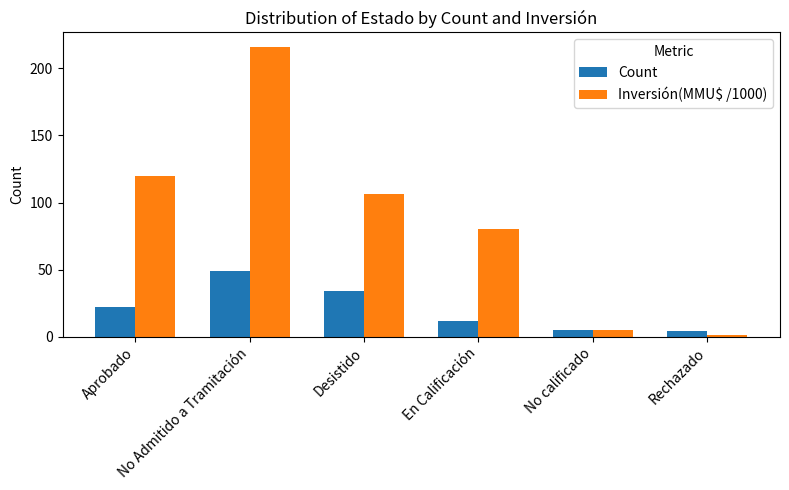

What is the highest value of the Inversión(MMU$ /1000) series?

216.0